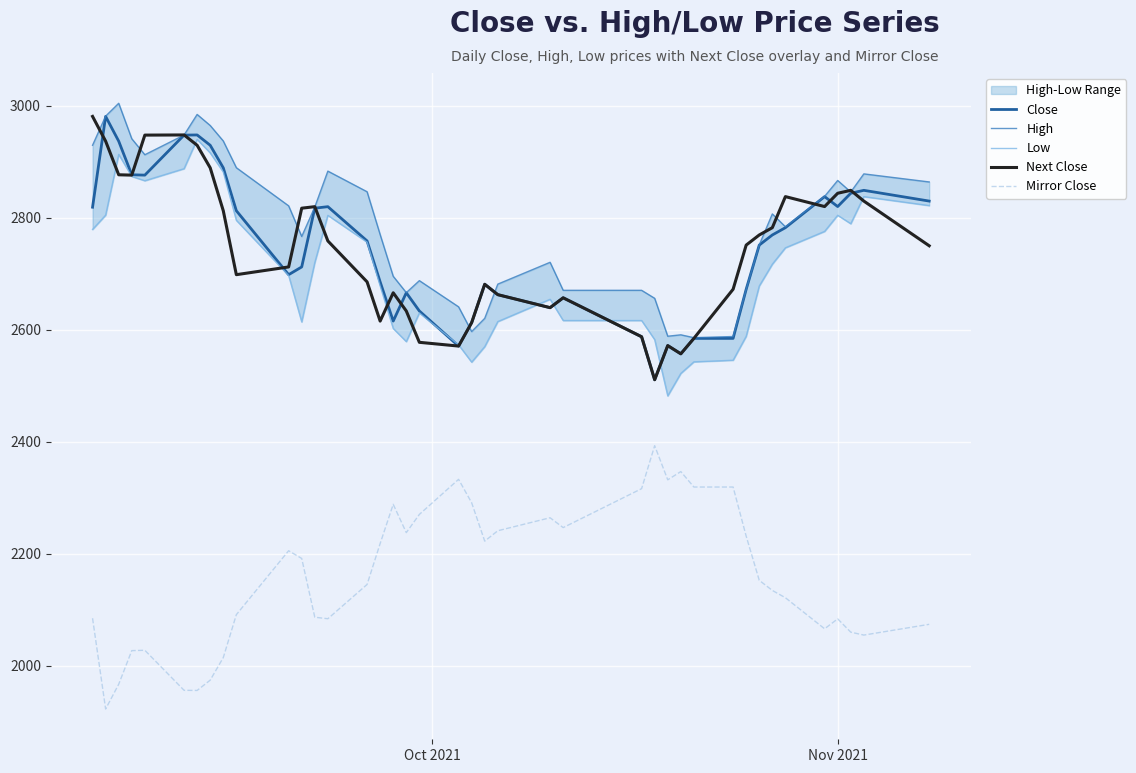

True or false: Mirror Close and Close intersect in this chart.

False